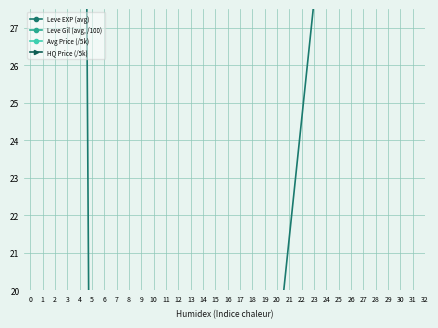

Is this an area chart (filled region under the line)?

No